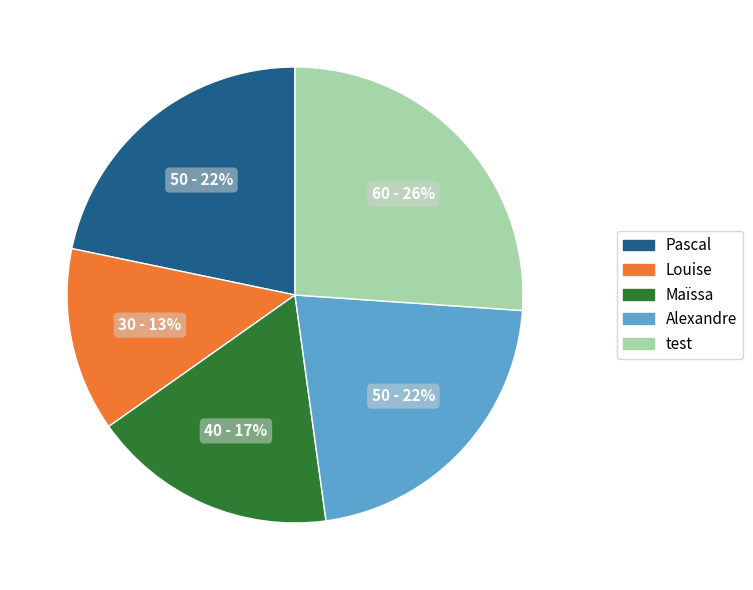

Is Alexandre the majority of the pie?

No